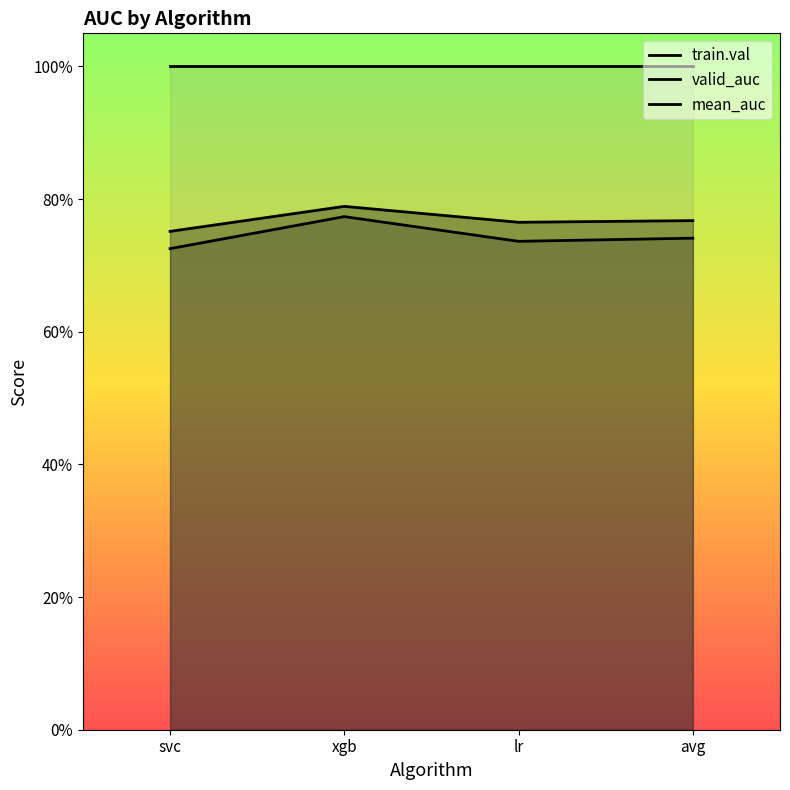

At which label is train.val closest to 1?

svc